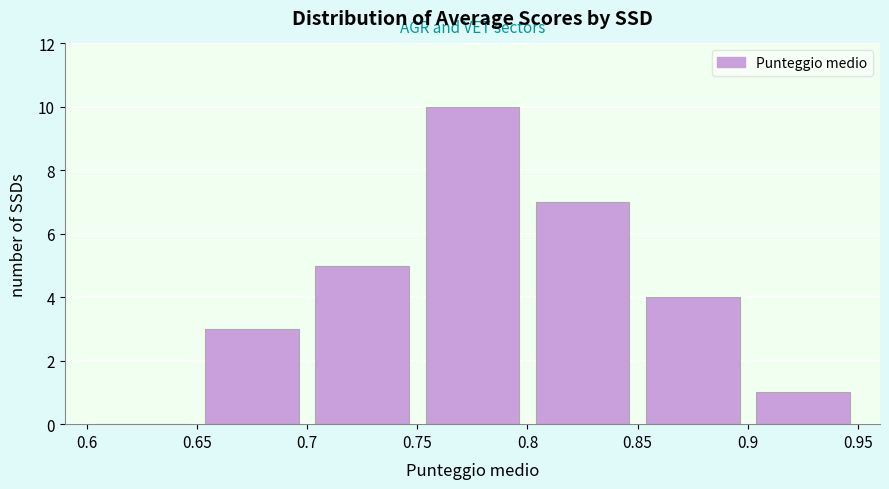

What is the height of the bar covering 0.7 to 0.75 on the x-axis? The values are not printed on the chart, so give them approximately, as read against the axis.

5